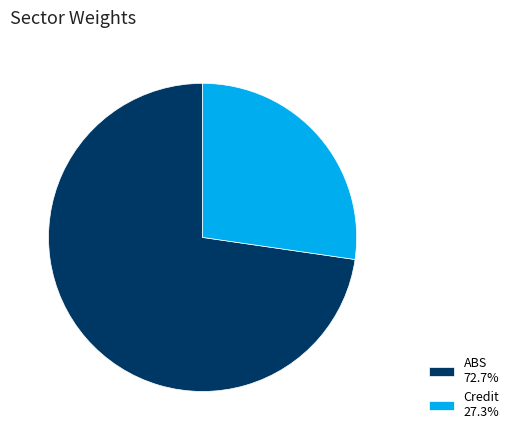

Which category accounts for the majority?

ABS